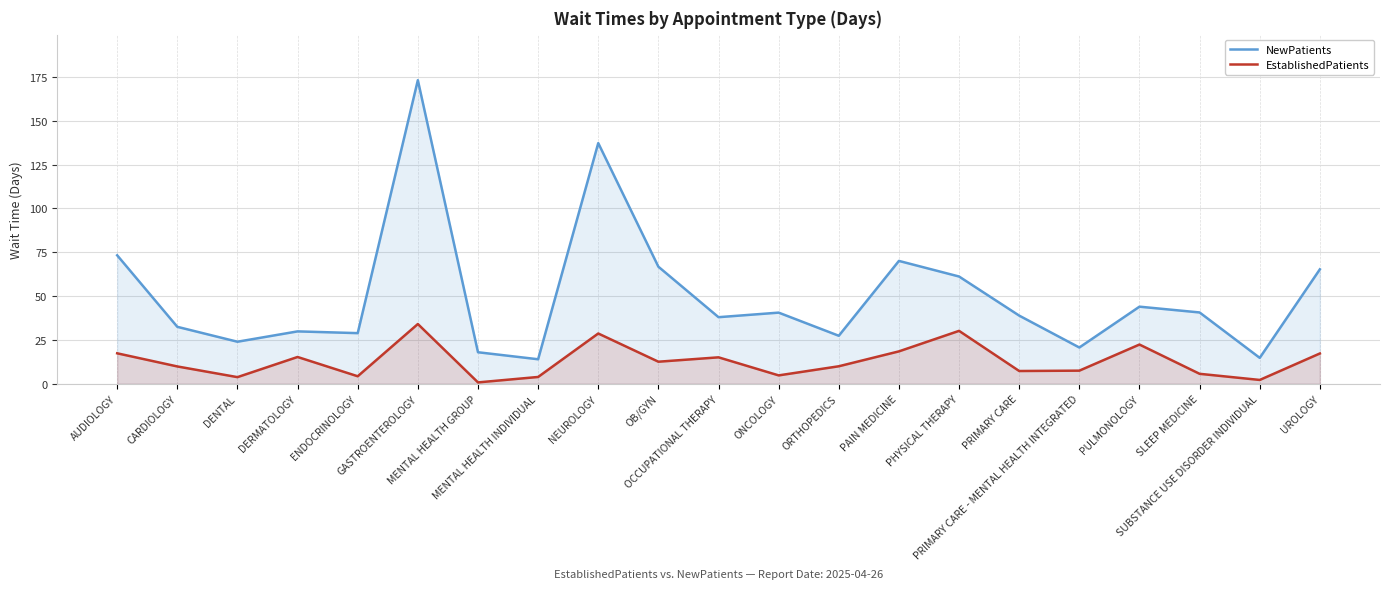

How many interior local valleys does the EstablishedPatients series have?

7